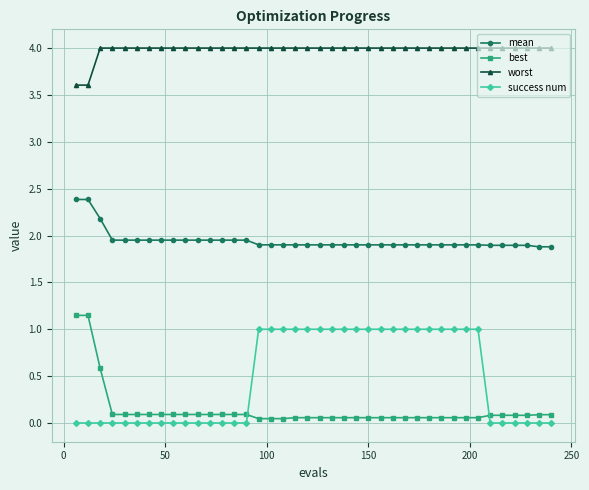

What is the greatest value displayed?

4.0